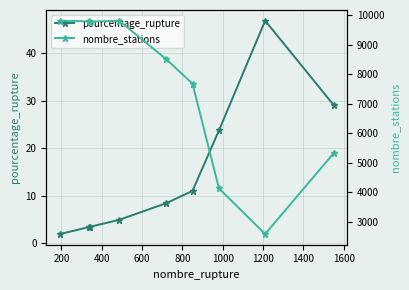

True or false: pourcentage_rupture has more than 2 interior local peaks.

False